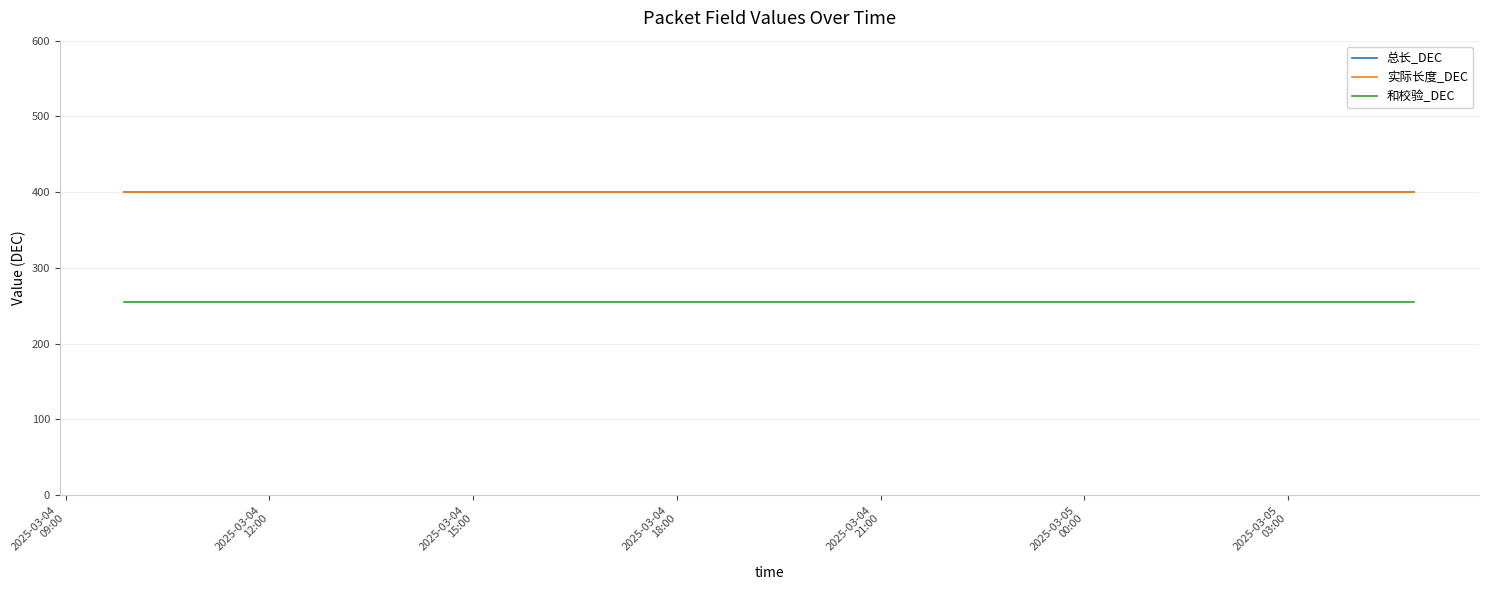

Reading left to right, list all the values displayed in this chart.

总长_DEC: 400	400	400	400	400	400	400	400	400	400	400	400	400	400	400	400	400	400	400	400
实际长度_DEC: 400	400	400	400	400	400	400	400	400	400	400	400	400	400	400	400	400	400	400	400
和校验_DEC: 255	255	255	255	255	255	255	255	255	255	255	255	255	255	255	255	255	255	255	255